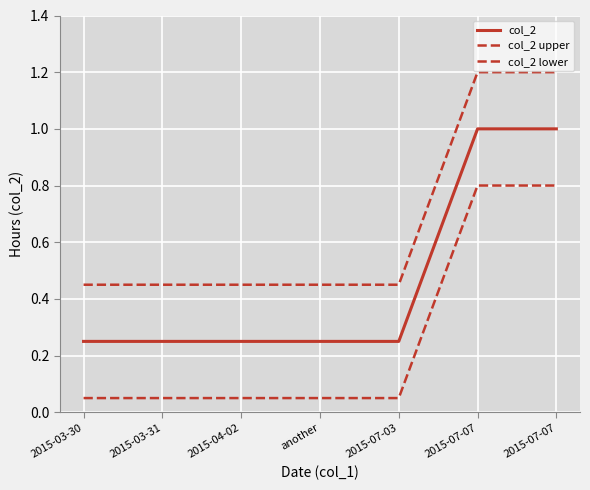

At which category is the sum across all series the highest?

2015-07-07